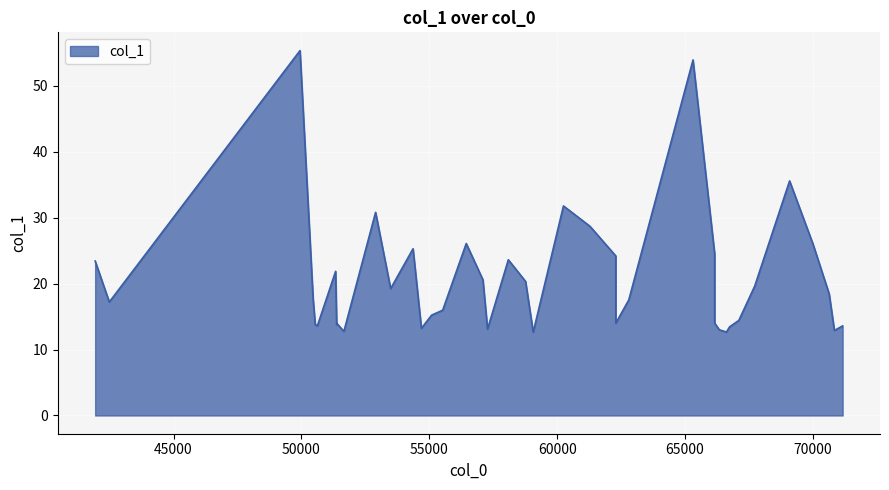

How many distinct data groups are displayed?

1